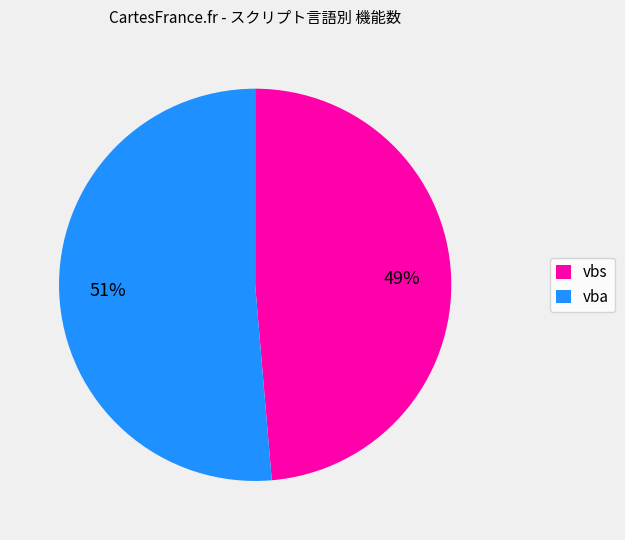

Rank the categories by value from lowest to highest.

vbs, vba